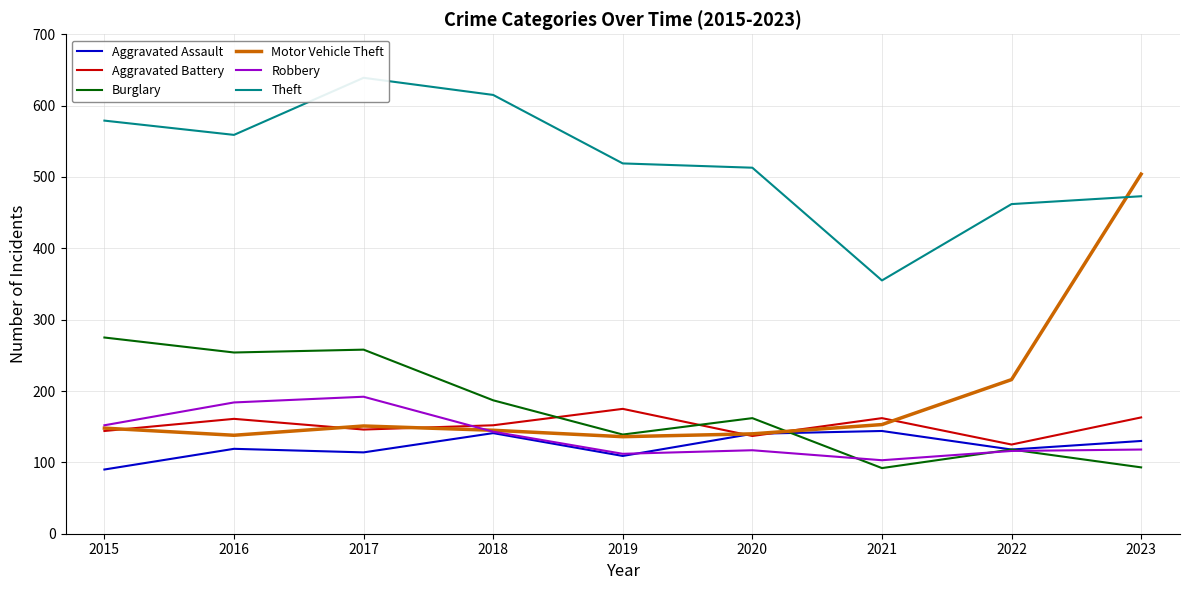

Between 2016 and 2020, which series saw the biggest shift?

Burglary